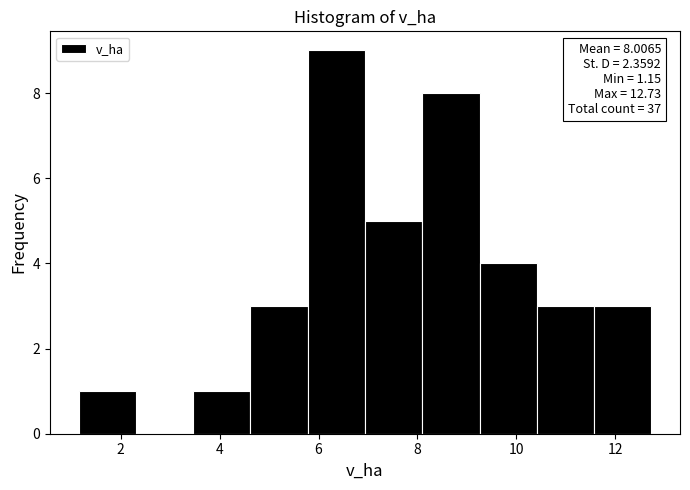

Which range on the x-axis has the tallest bar?

5.8 to 7.0